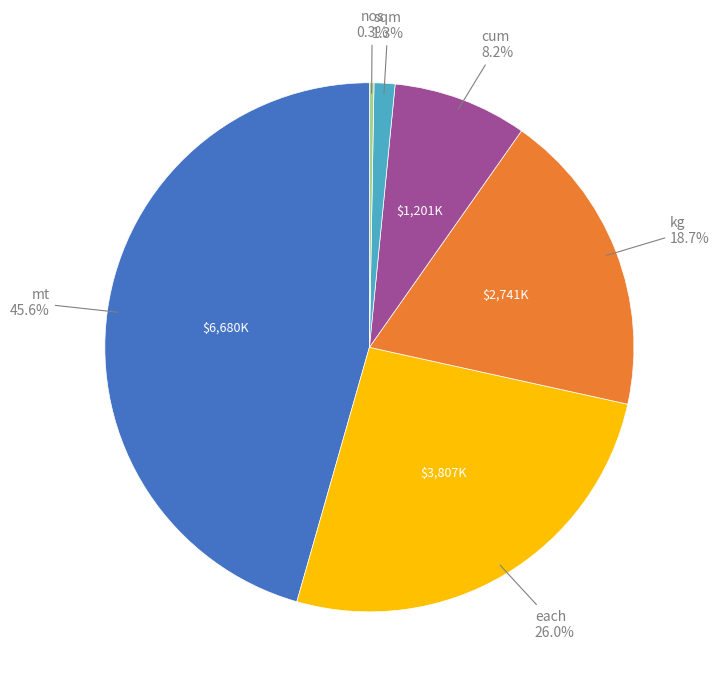

Is there a majority slice in this chart?

No